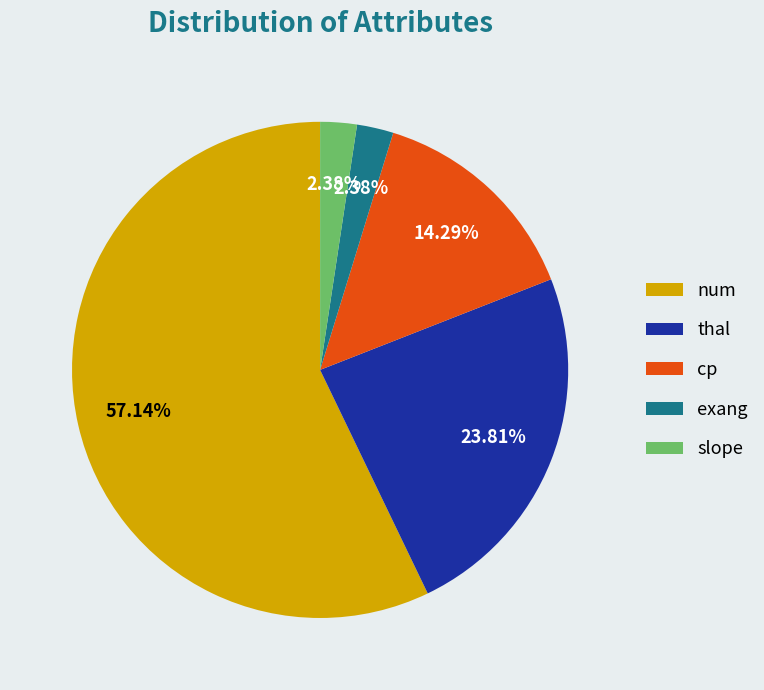

Is the sum of cp and exang greater than half?

No